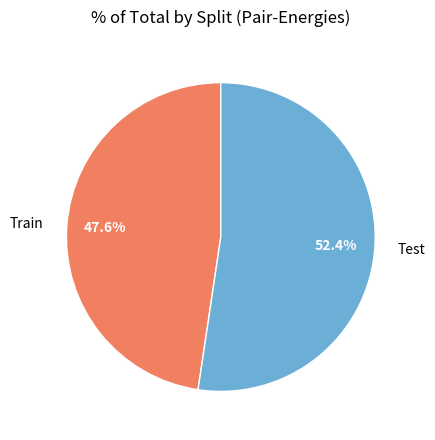

True or false: Test accounts for 52% of the total.

True